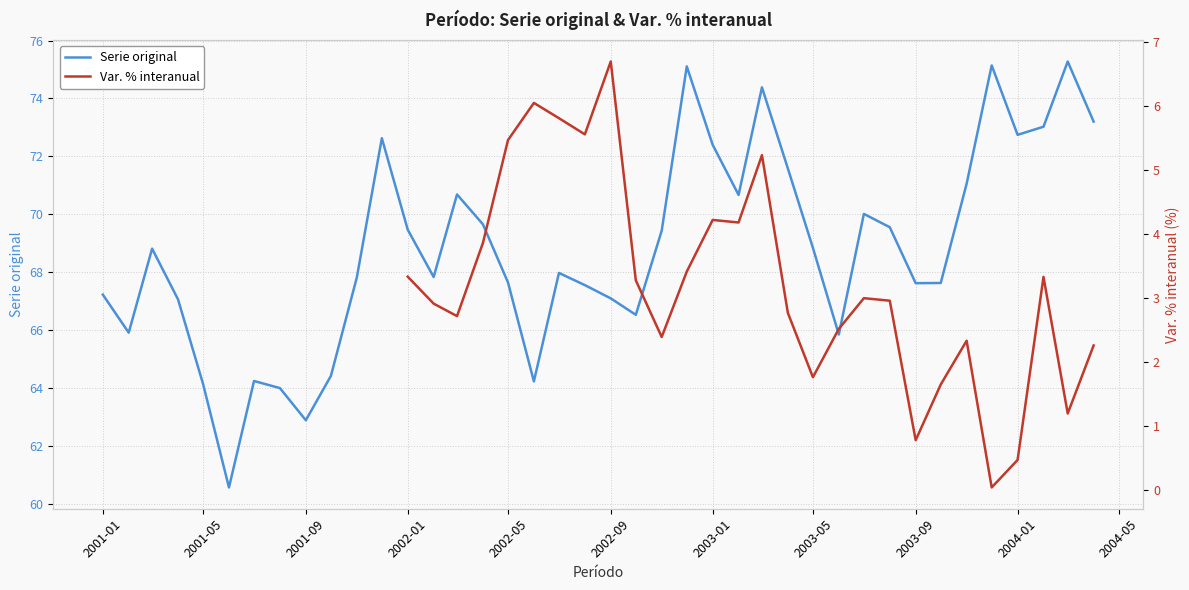

What is the maximum value for Serie original?

75.3